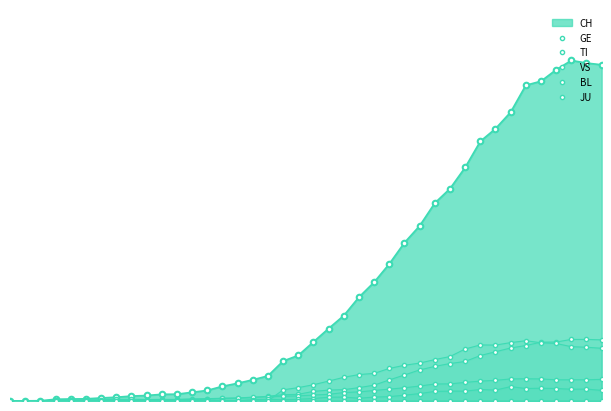

True or false: VS and JU intersect in this chart.

False